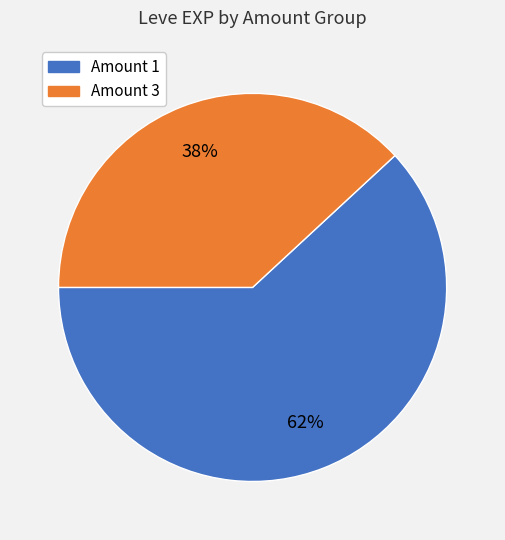

How many segments does this pie chart have?

2